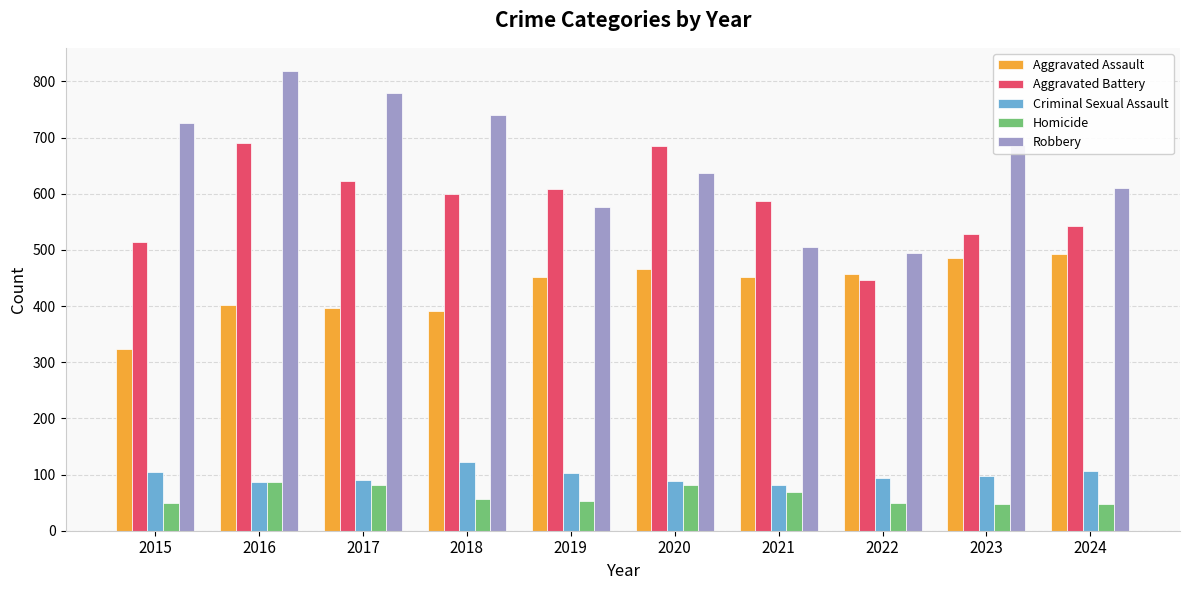

The value of Aggravated Assault at 2018 is 392. True or false?

True